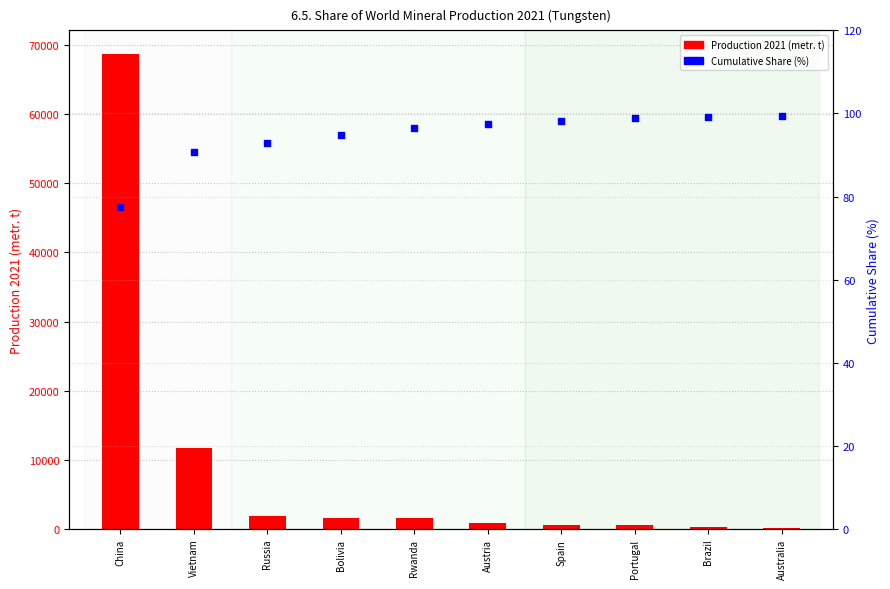

Which series contains the highest Y value?

Production 2021